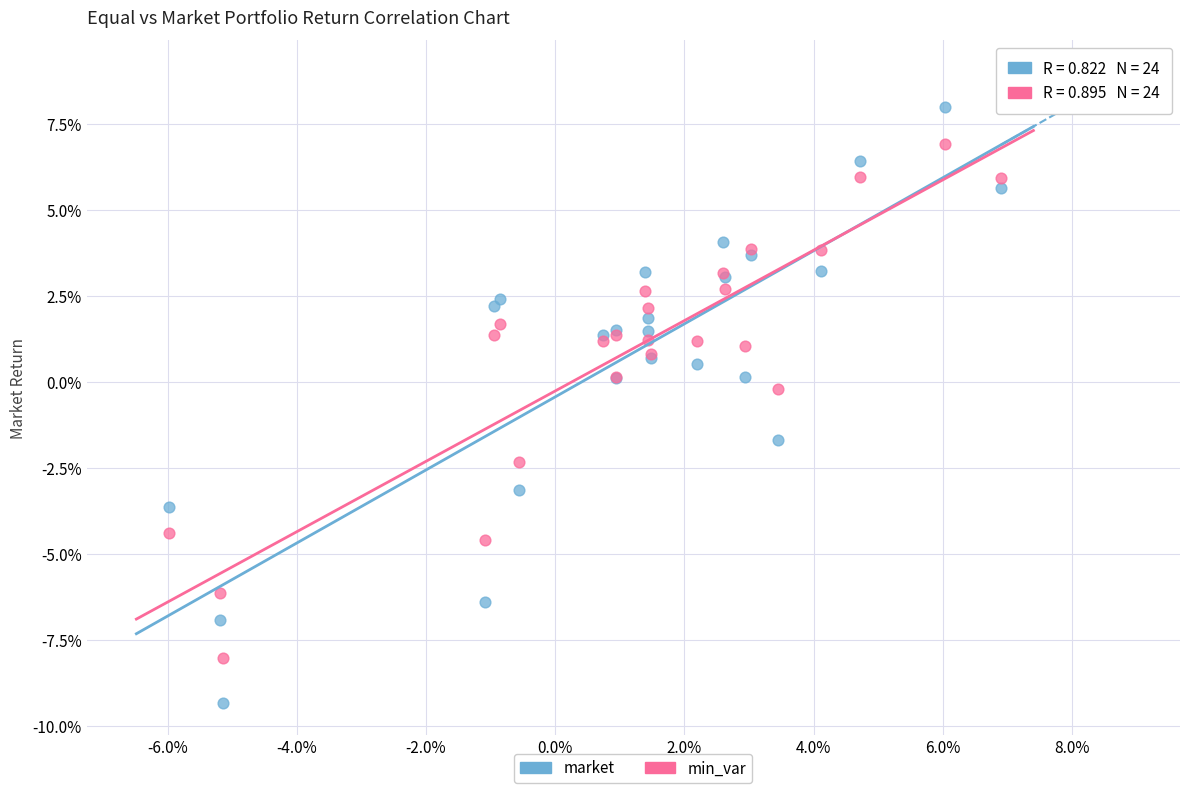

What are all the series names shown in the legend?

market, min_var